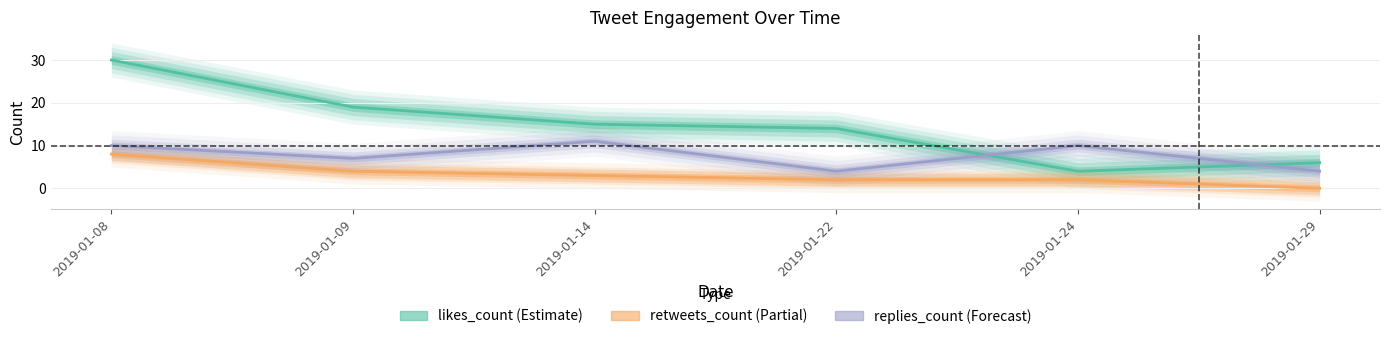

Is it true that likes_count equals 4 at 2019-01-24?

True